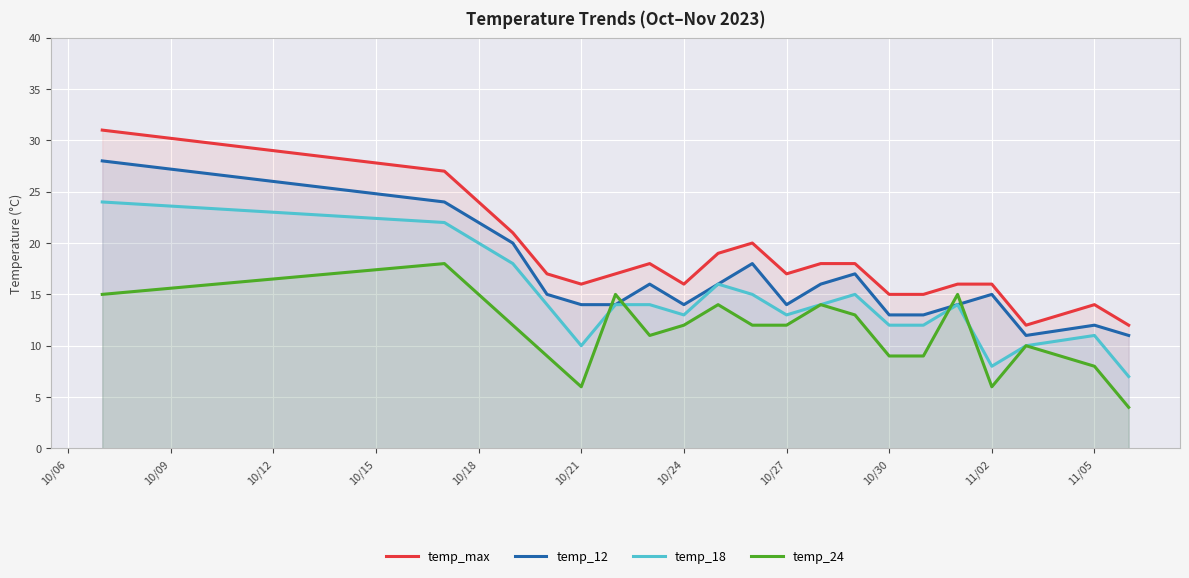

List the series in order of their peak value, highest first.

temp_max, temp_12, temp_18, temp_24